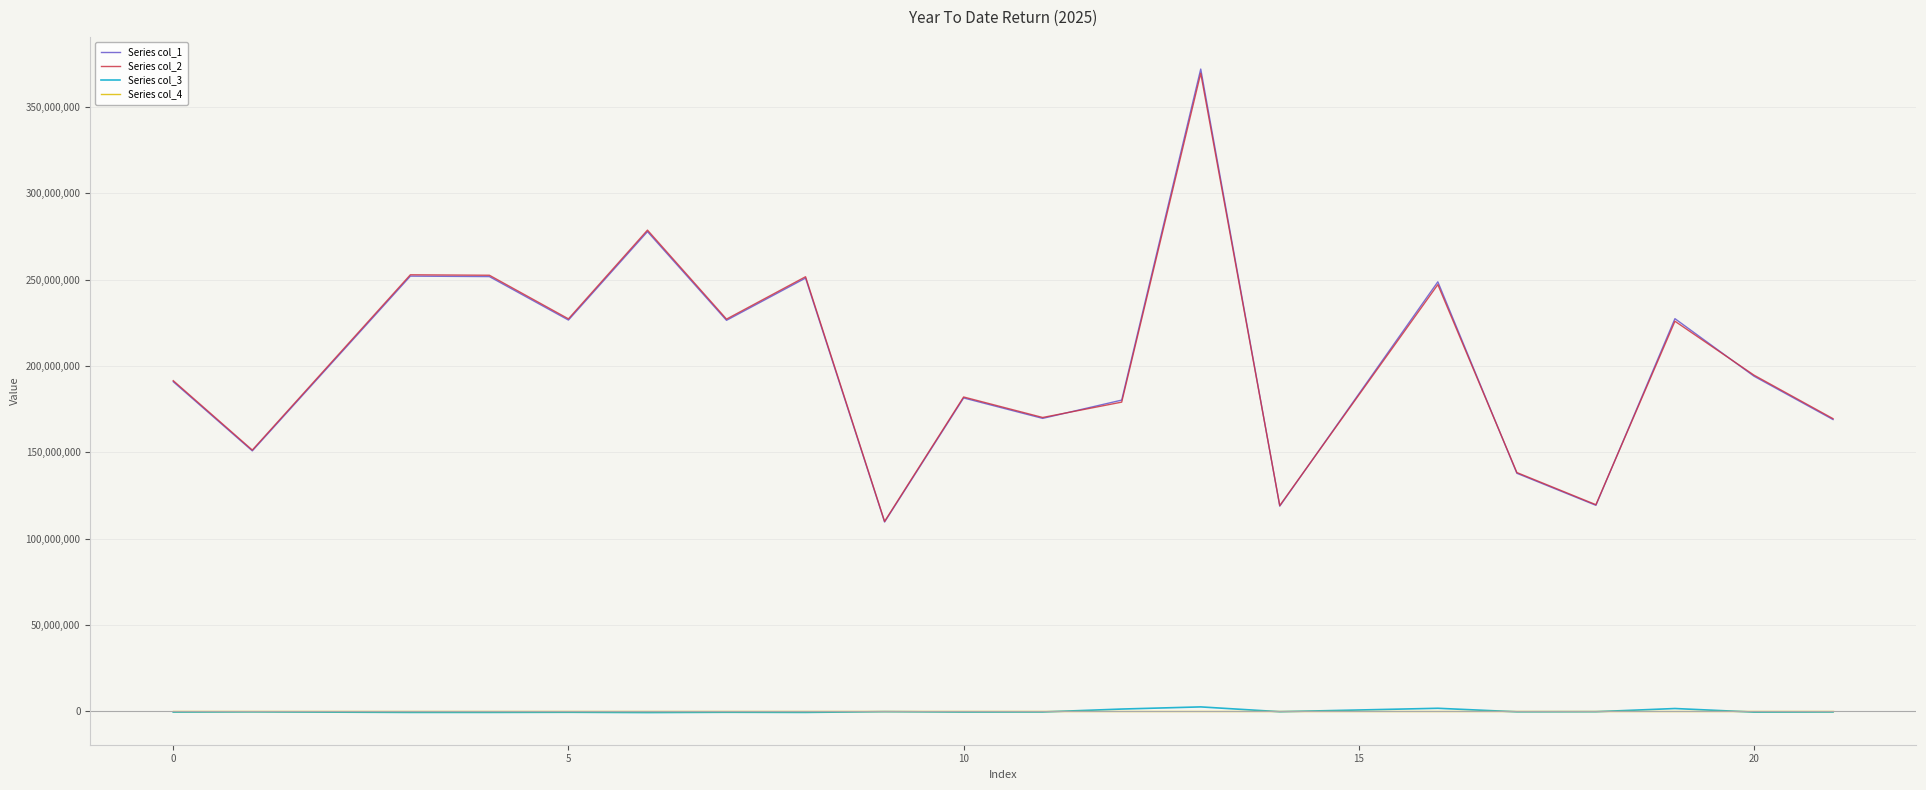

True or false: Series col_1 and Series col_3 intersect in this chart.

False